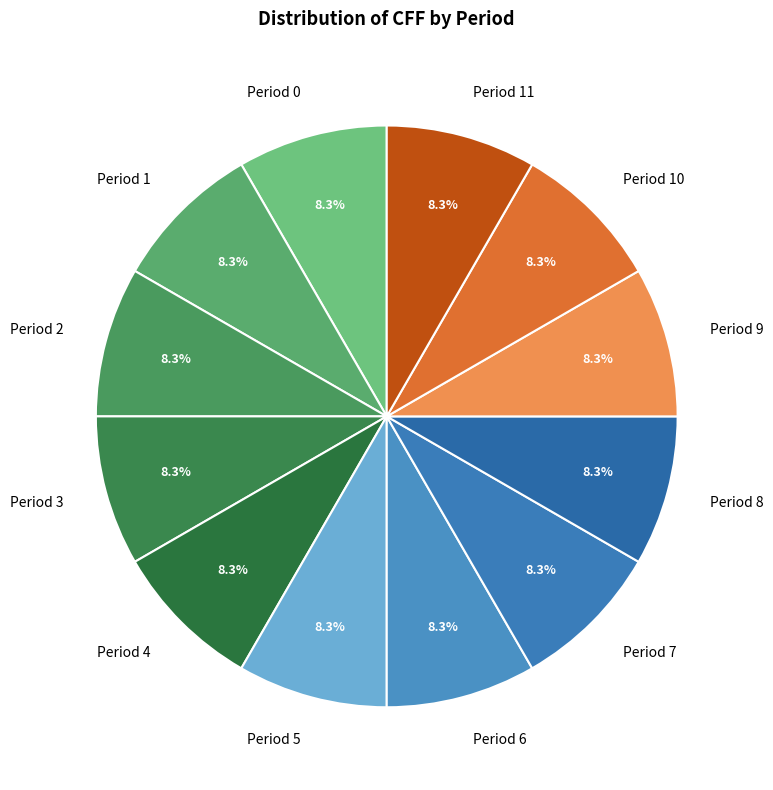

What percentage is NOT represented by Period 11?

91.7%